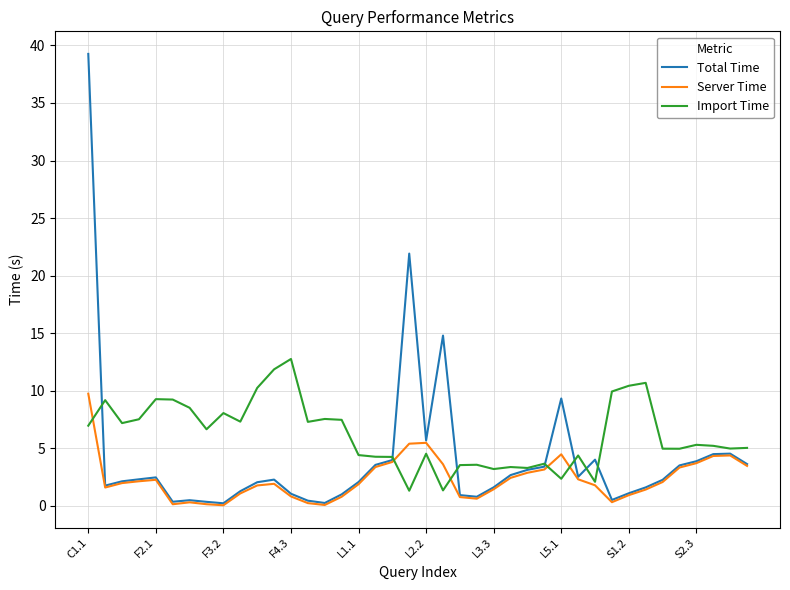

What is the average value of the Server Time series?

2.3